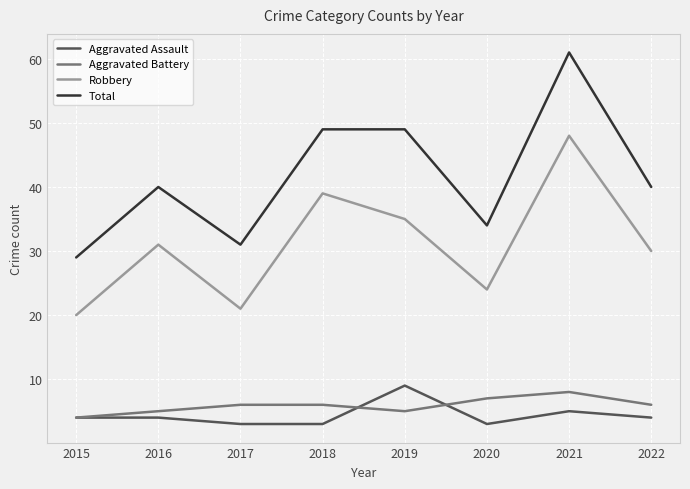

What is the difference between the highest and lowest values at 2021?

56